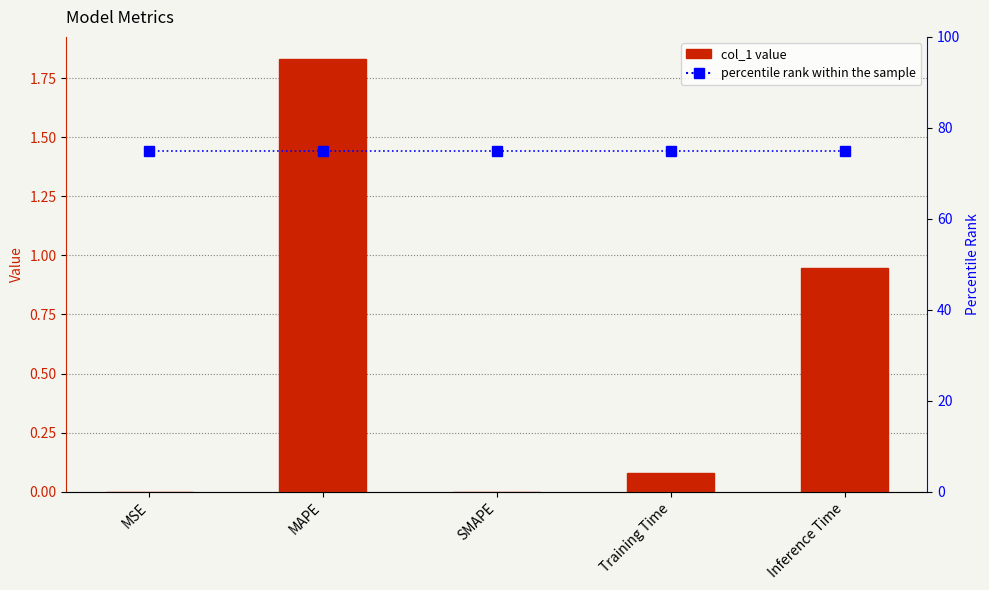

What is the sum of the percentile rank within the sample values at MSE and MAPE?

150.0